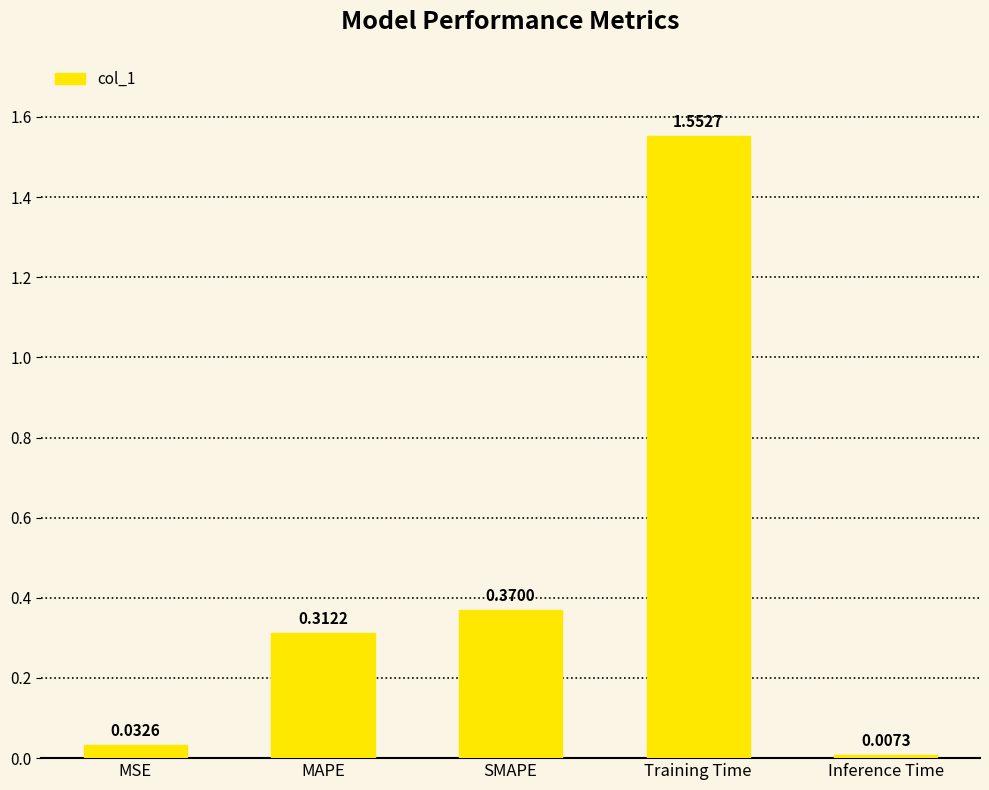

What is the change in value from MAPE to SMAPE?

+0.1